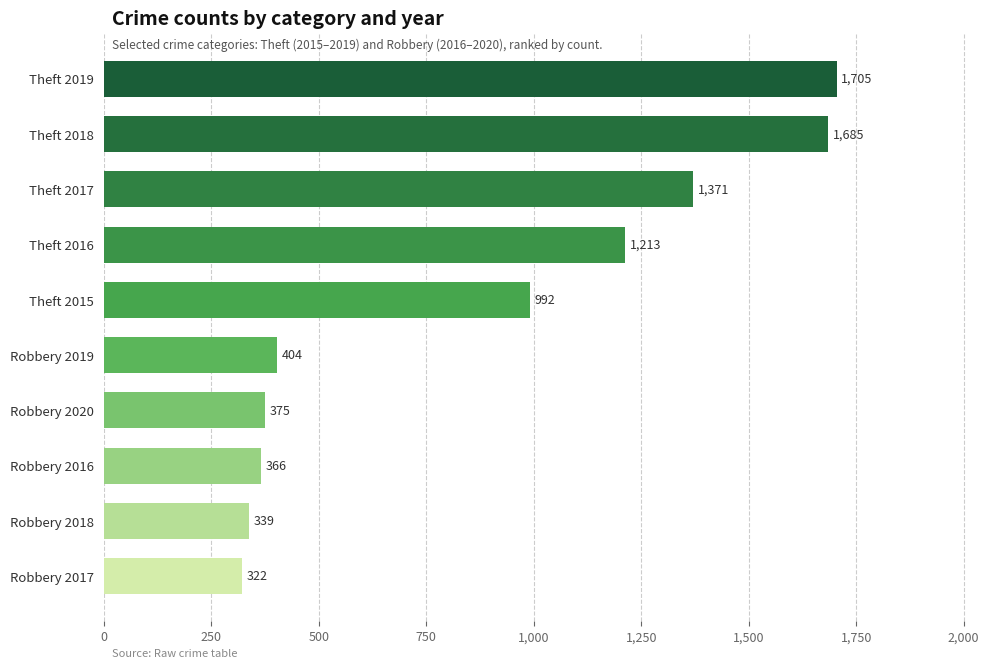

What is the ratio of the value at Theft 2019 to the value at Theft 2018?

1.0